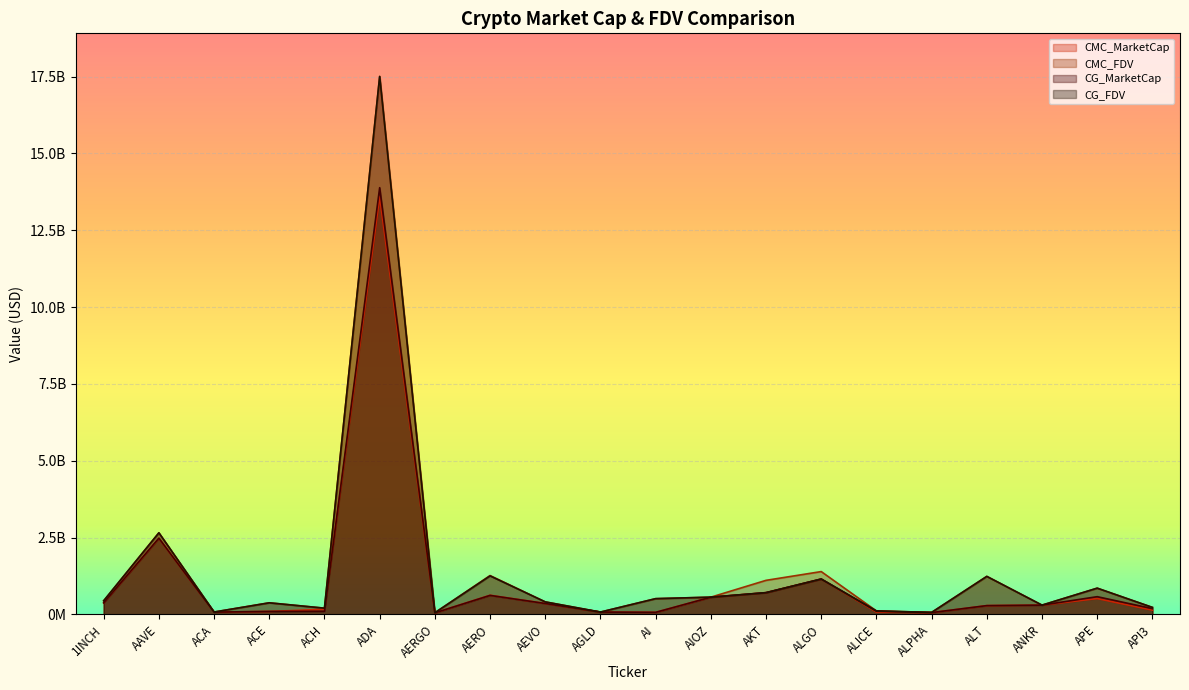

The CMC_MarketCap series shows 354438194.7 at AEVO. True or false?

True